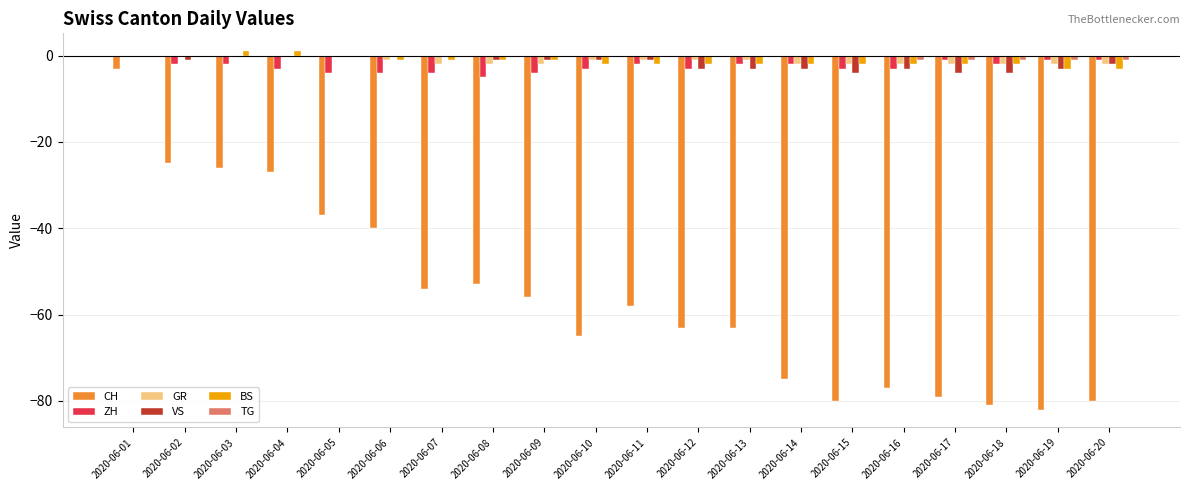

Between 2020-06-03 and 2020-06-16, which series saw the biggest shift?

CH